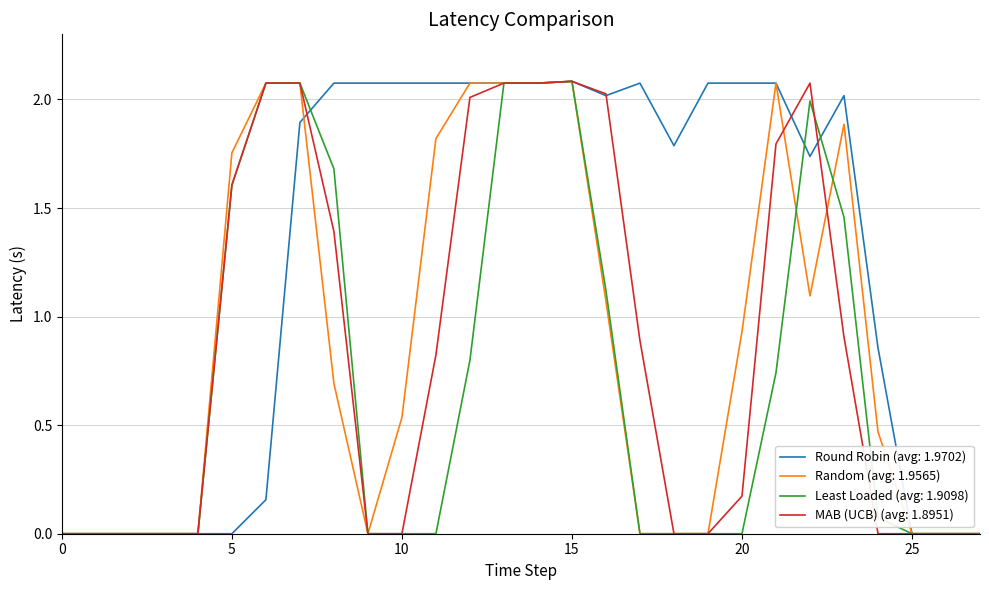

Which series has the largest total across all categories?

Round Robin (avg: 1.9702)